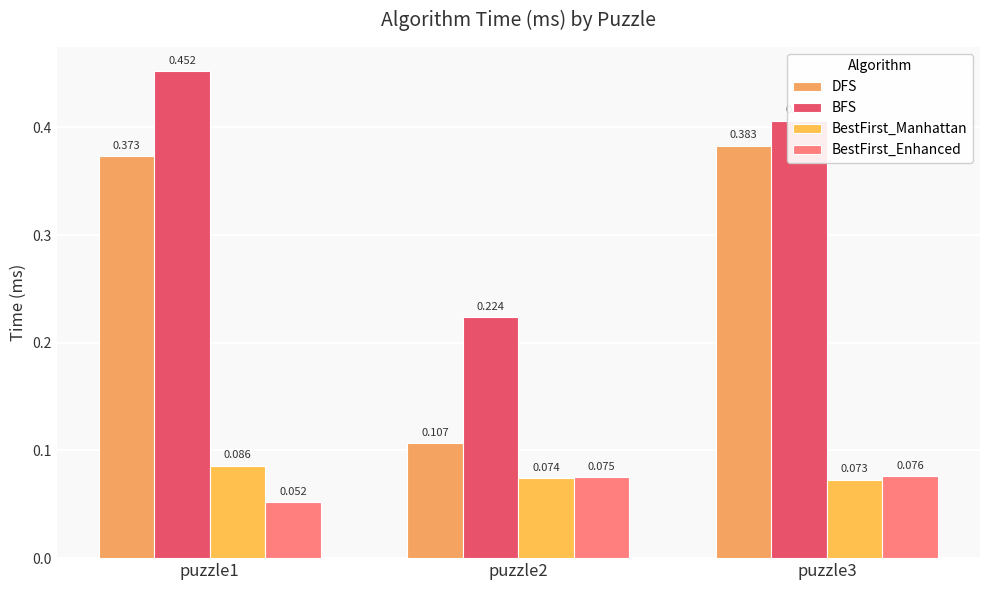

Between puzzle1 and puzzle2, which series saw the biggest shift?

DFS